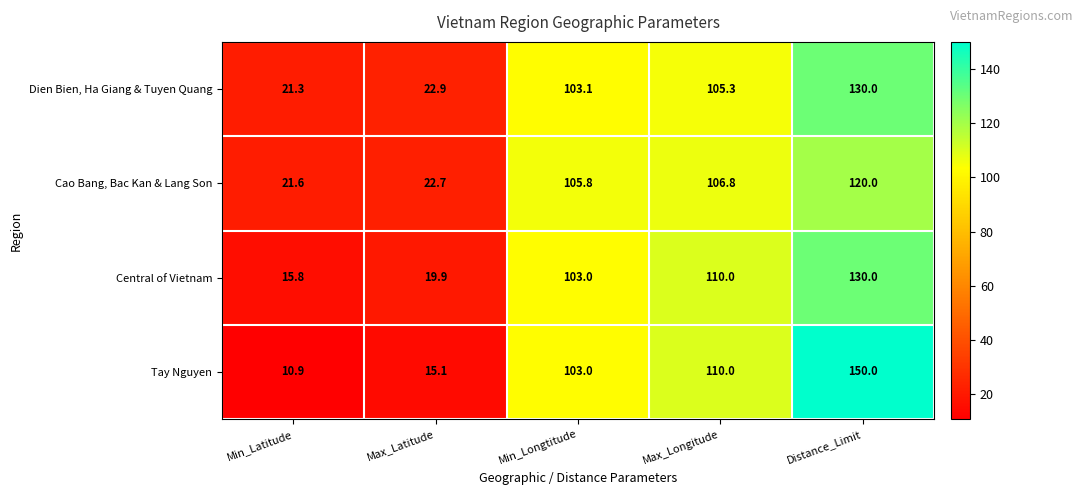

Reading right to left, transcribe all the data shown in this chart.

Dien Bien, Ha Giang & Tuyen Quang: 130.0	105.3	103.1	22.9	21.3
Cao Bang, Bac Kan & Lang Son: 120.0	106.8	105.8	22.7	21.6
Central of Vietnam: 130.0	110.0	103.0	19.9	15.8
Tay Nguyen: 150.0	110.0	103.0	15.1	10.9